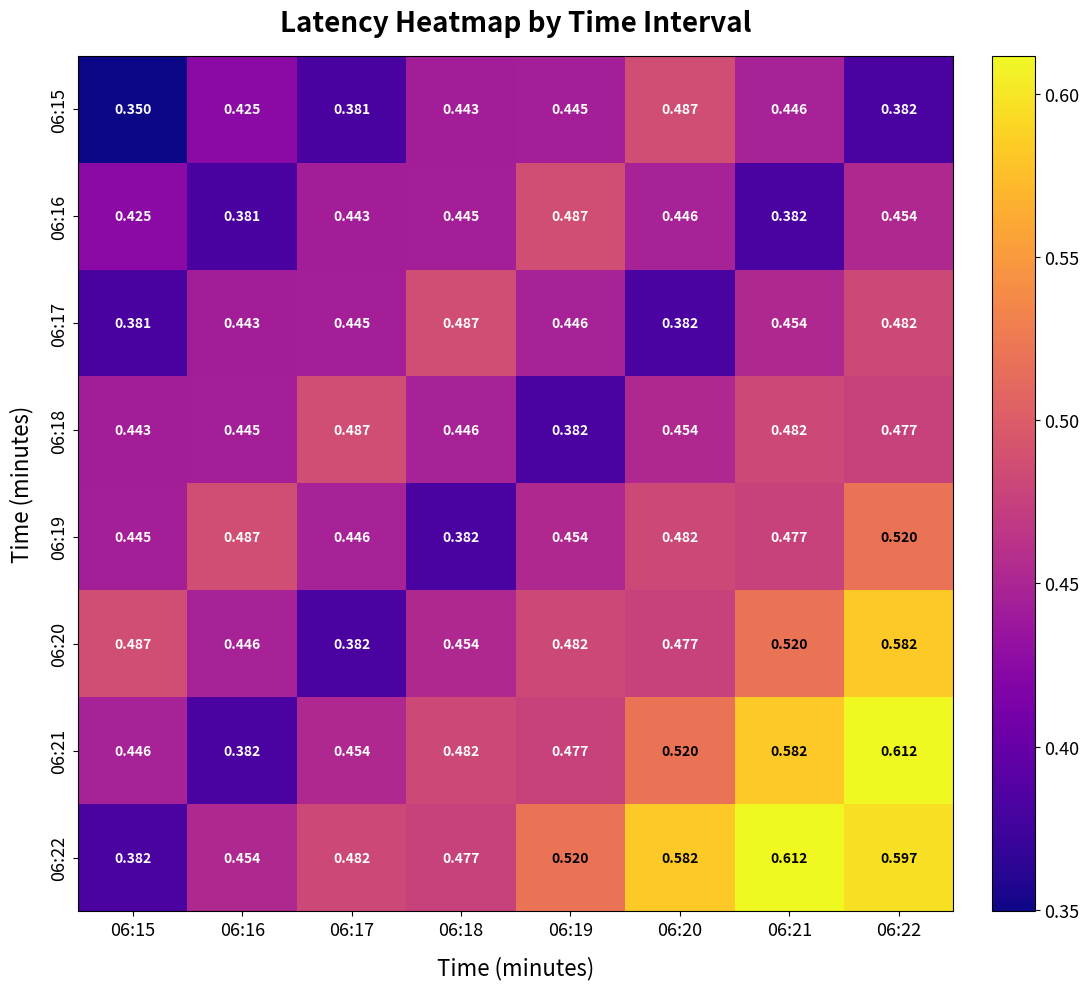

How many series are shown in this chart?

8